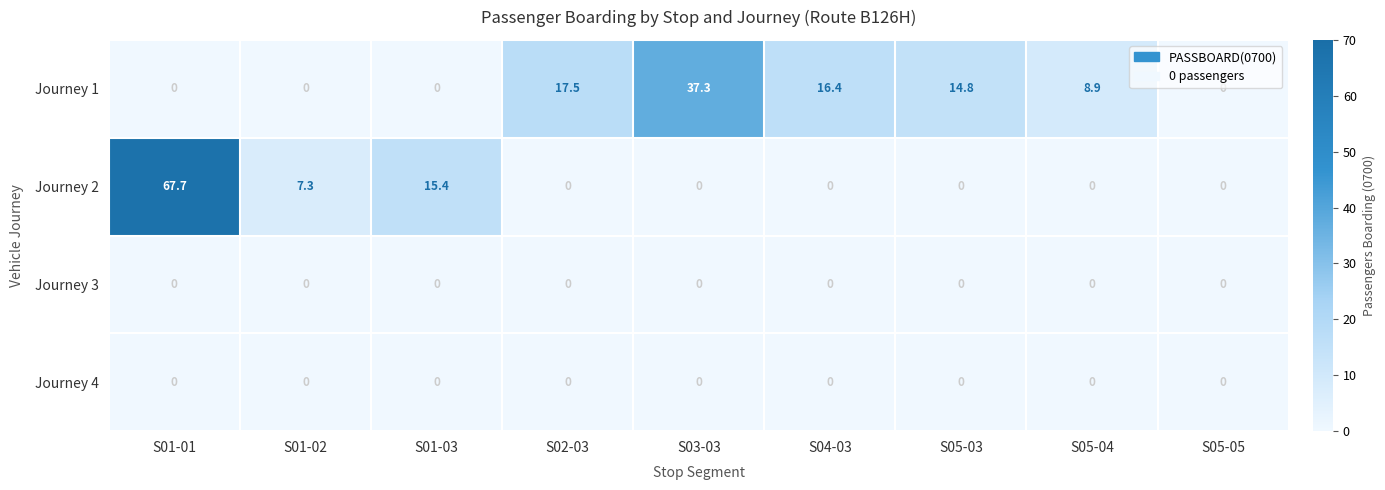

The Journey 2 series shows 11.9 at S01-02. True or false?

False